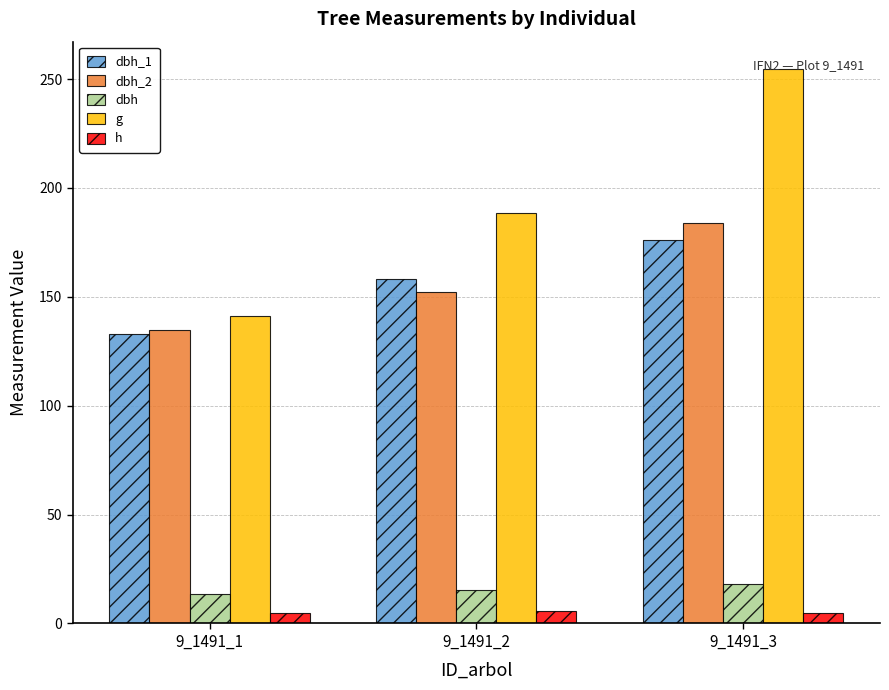

Is the value of h at 9_1491_2 greater than the value of g at 9_1491_1?

No